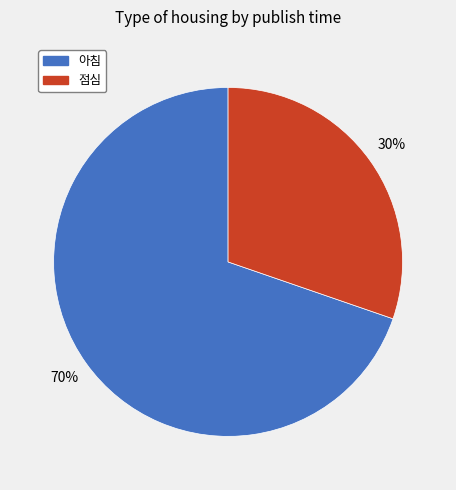

What is the smallest slice in the pie chart?

점심